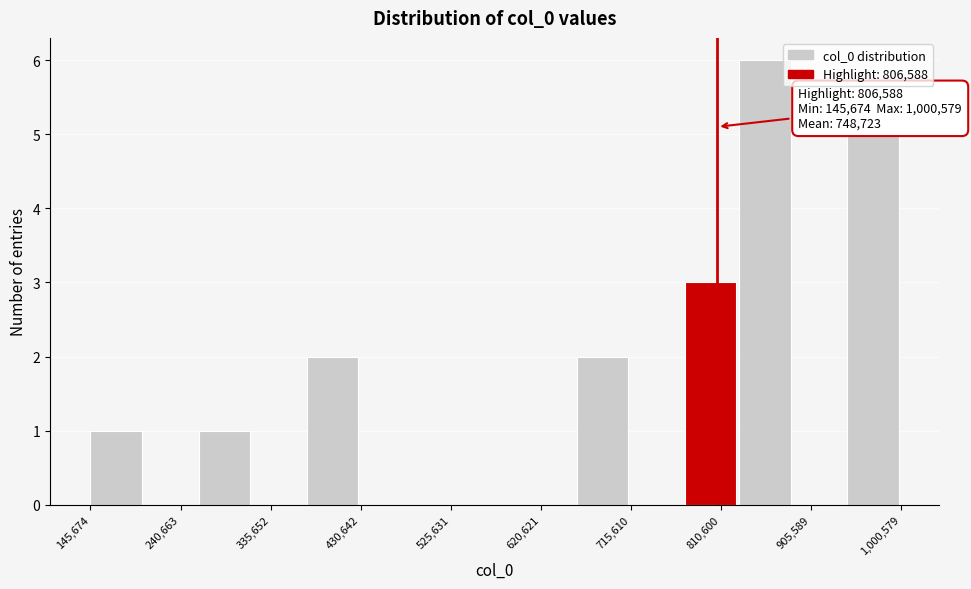

Over which range of the x-axis is the bar tallest?

830000 to 890000